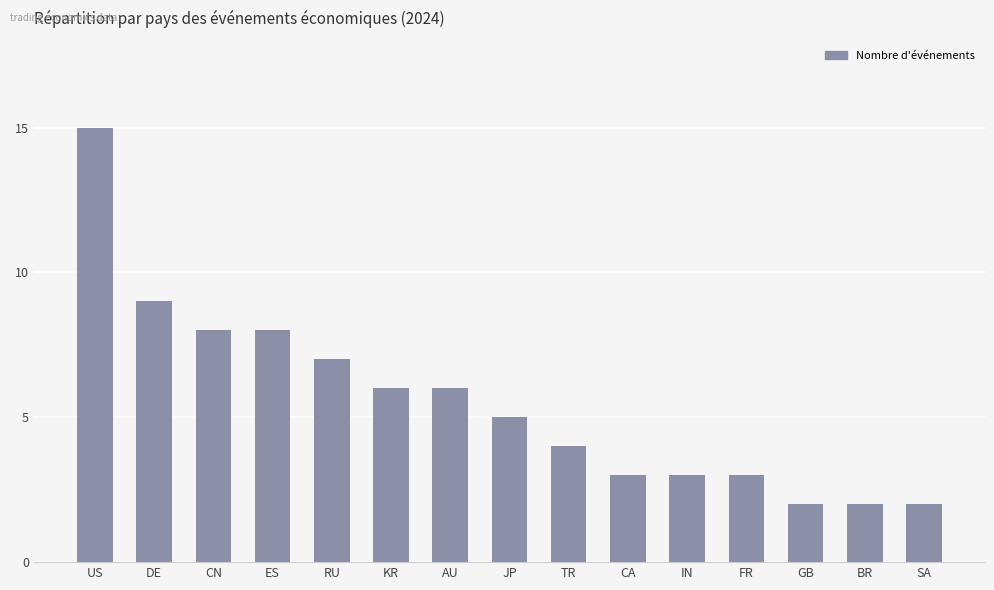

Are the bars horizontal?

No